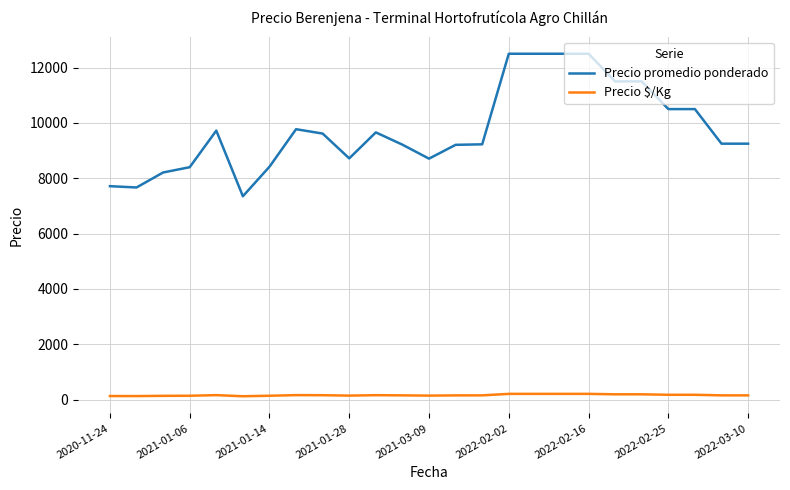

Which series has the largest range (max minus min)?

Precio promedio ponderado